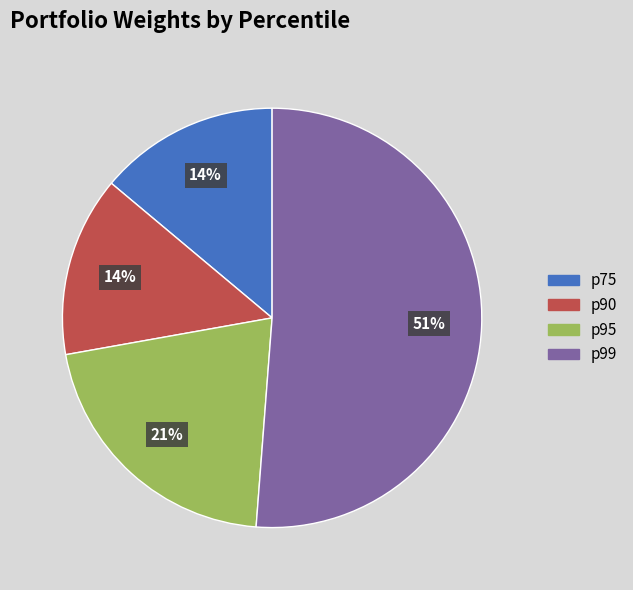

To the nearest percent, what is the difference between the p99 and p75 slice percentages?

37%